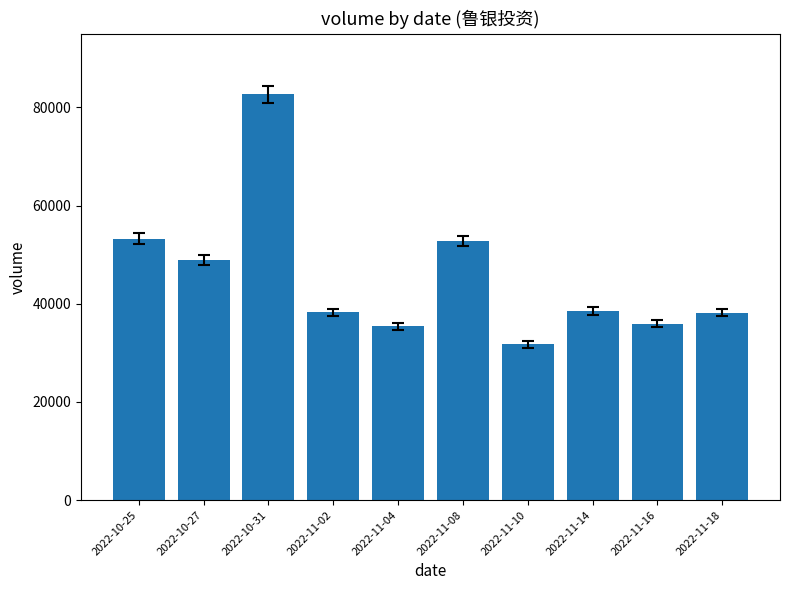

Is it true that the value at 2022-11-04 is 35432?

True